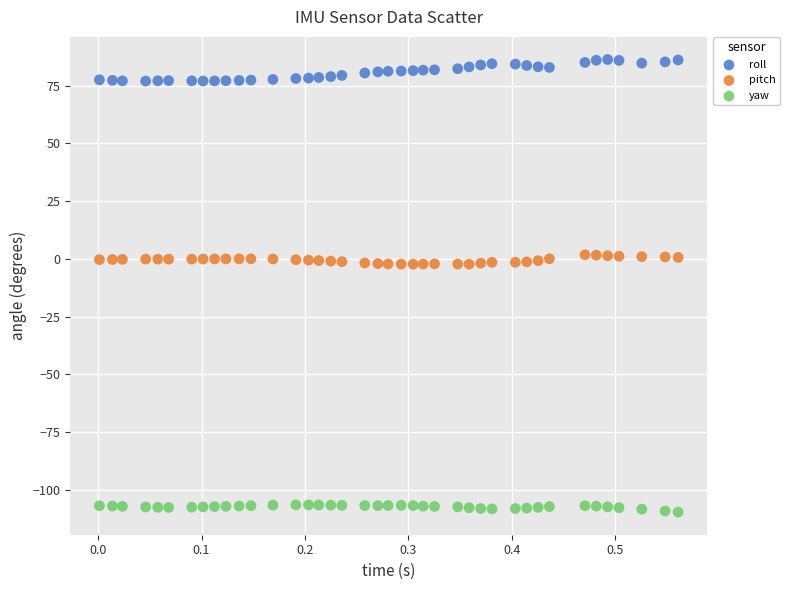

Which series has the largest Y range (max minus min)?

roll